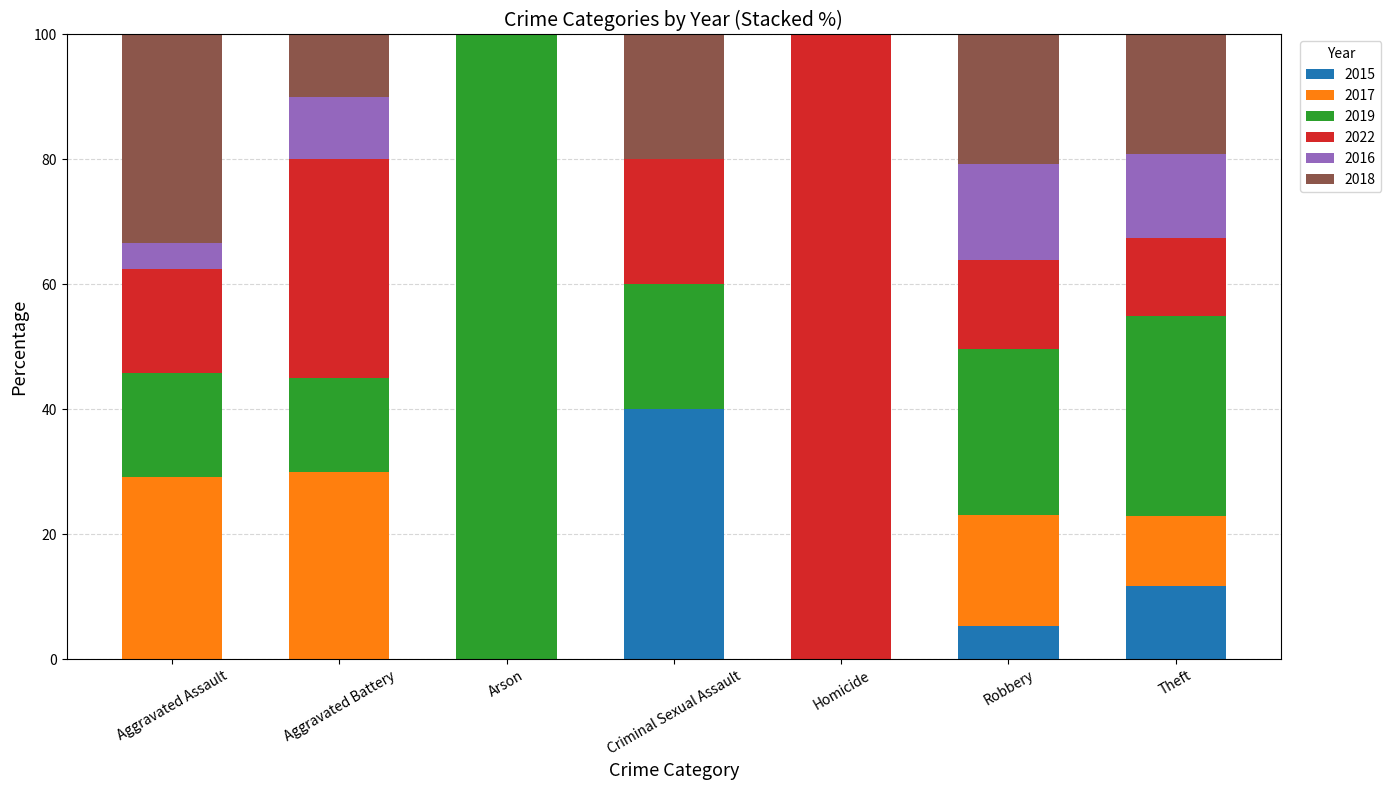

What is the total value across all series at Robbery?

100.0